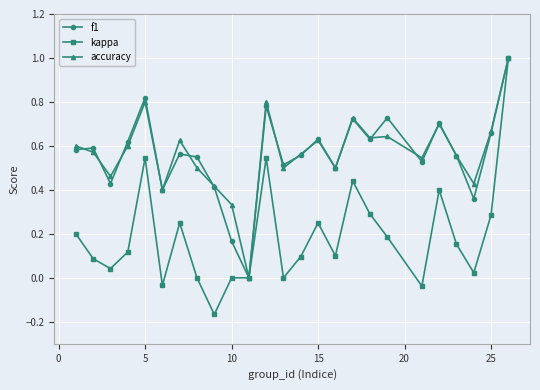

True or false: accuracy has more than 0 points higher than both neighbors.

True